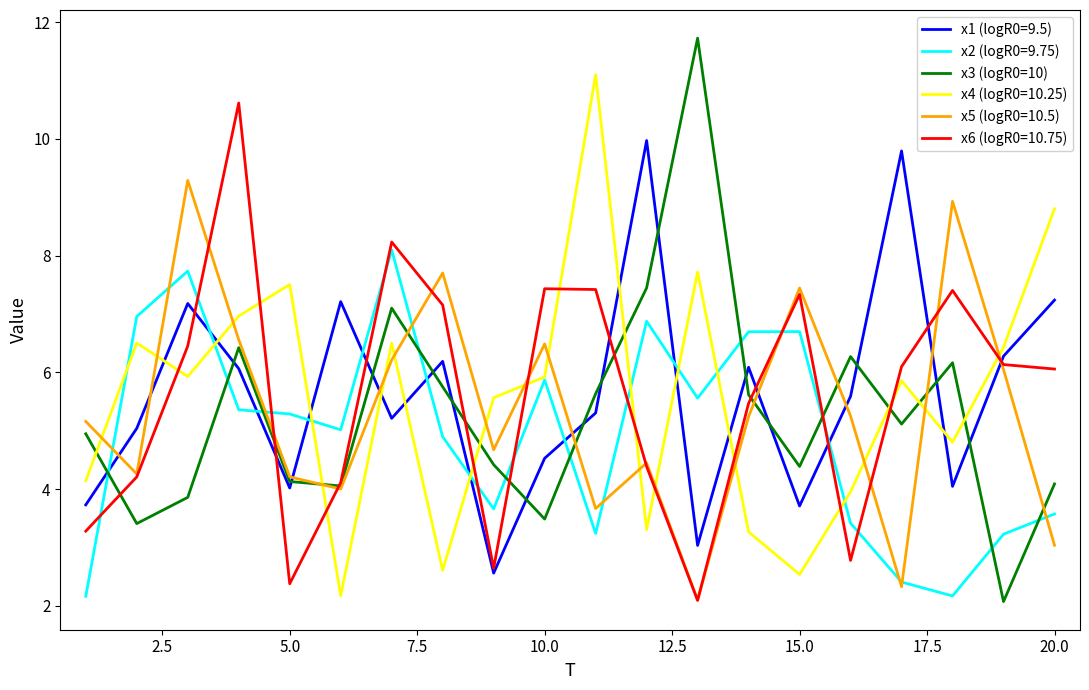

True or false: x2 (logR0=9.75) and x1 (logR0=9.5) intersect in this chart.

True